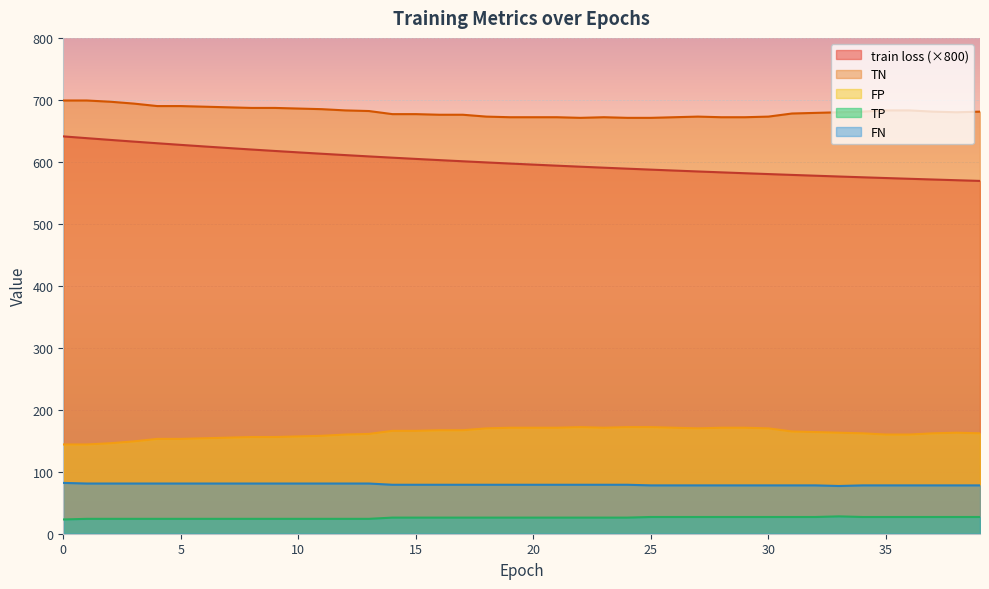

What is the value of the TN point at the 8th from the left?

688.0